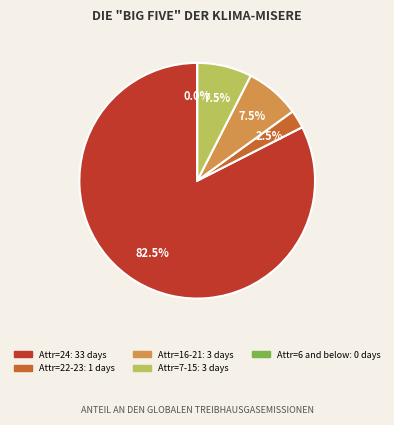

The 5 slice represents 9% of the pie. True or false?

False